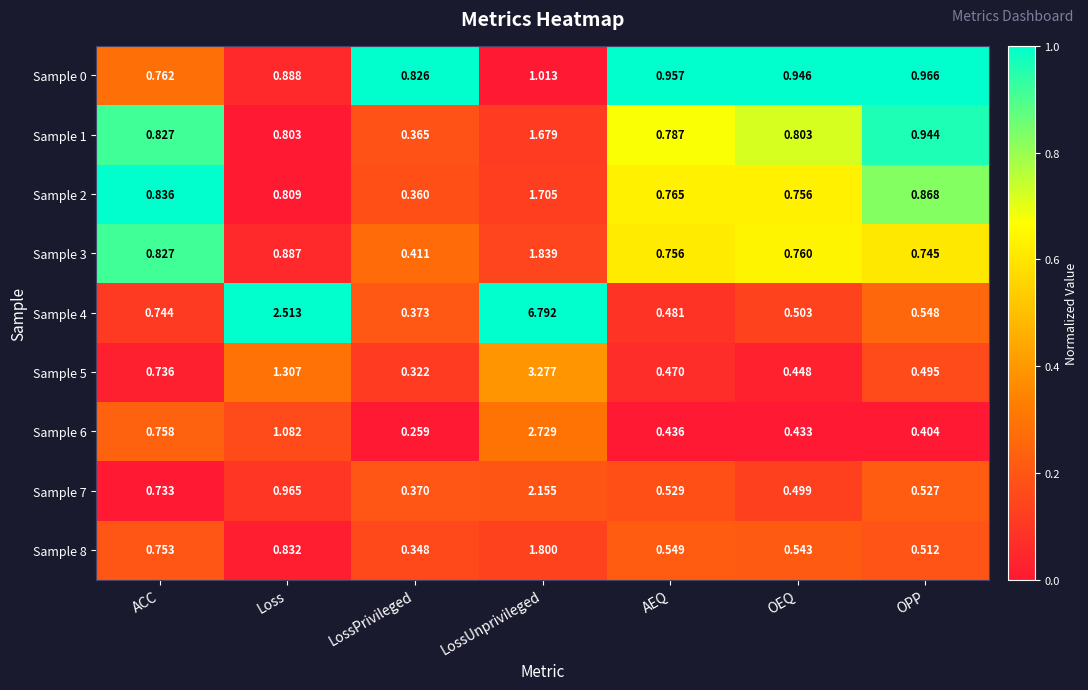

At which label is Sample 5 closest to 1?

ACC